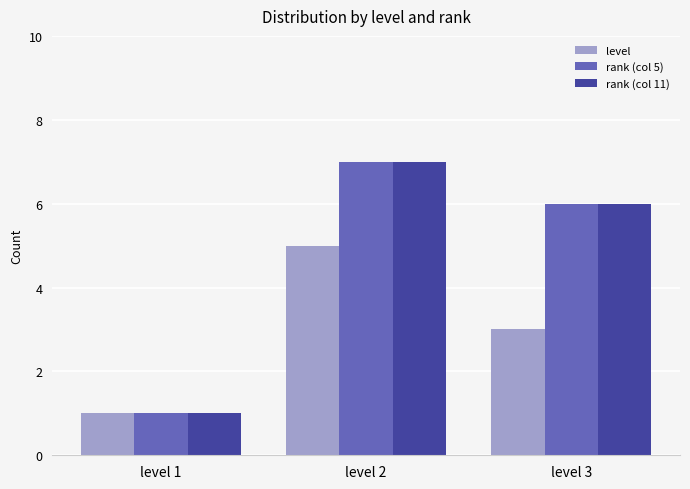

Where does the rank (col 5) series first go above 6?

level 2